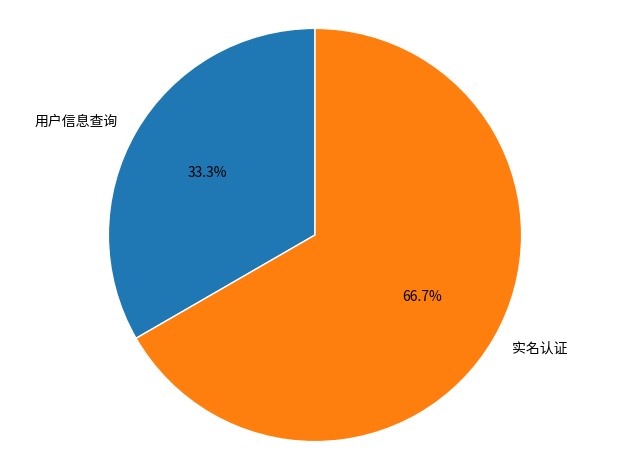

What is the smallest slice in the pie chart?

用户信息查询